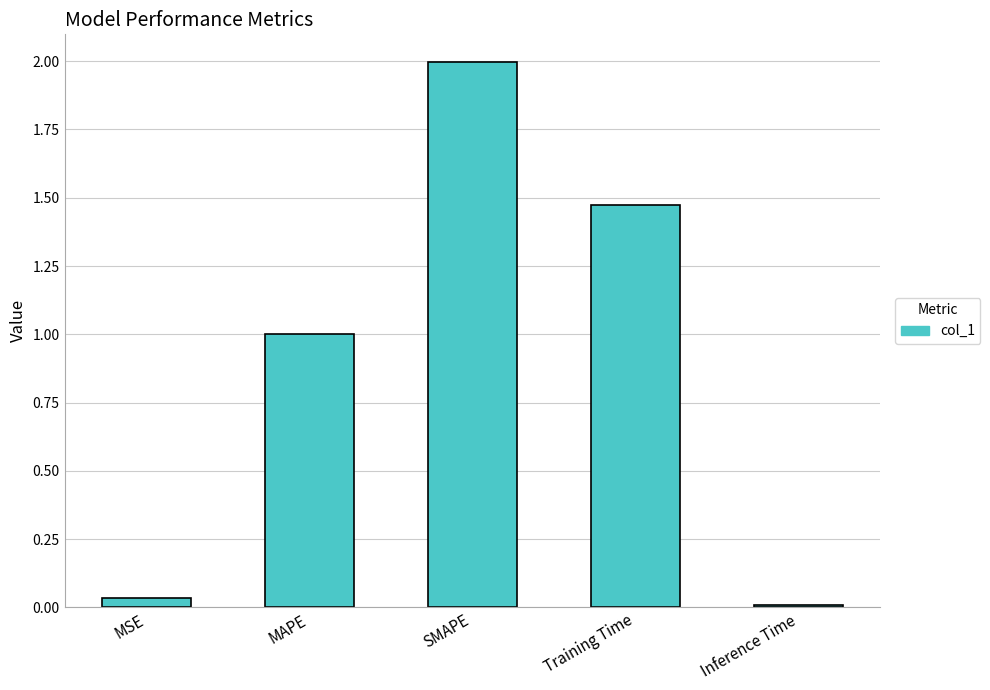

List the labels in order of value, largest first.

SMAPE, Training Time, MAPE, MSE, Inference Time